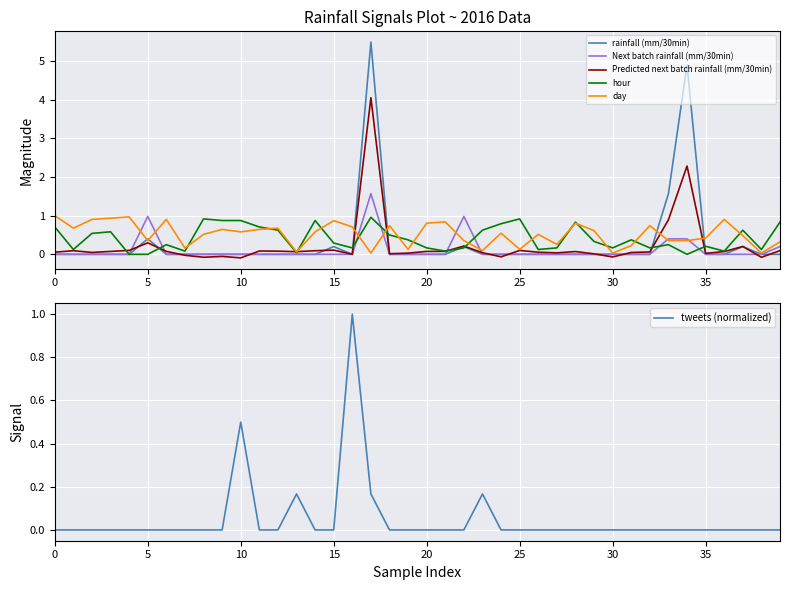

What is the label of the 28th point from the right?

12